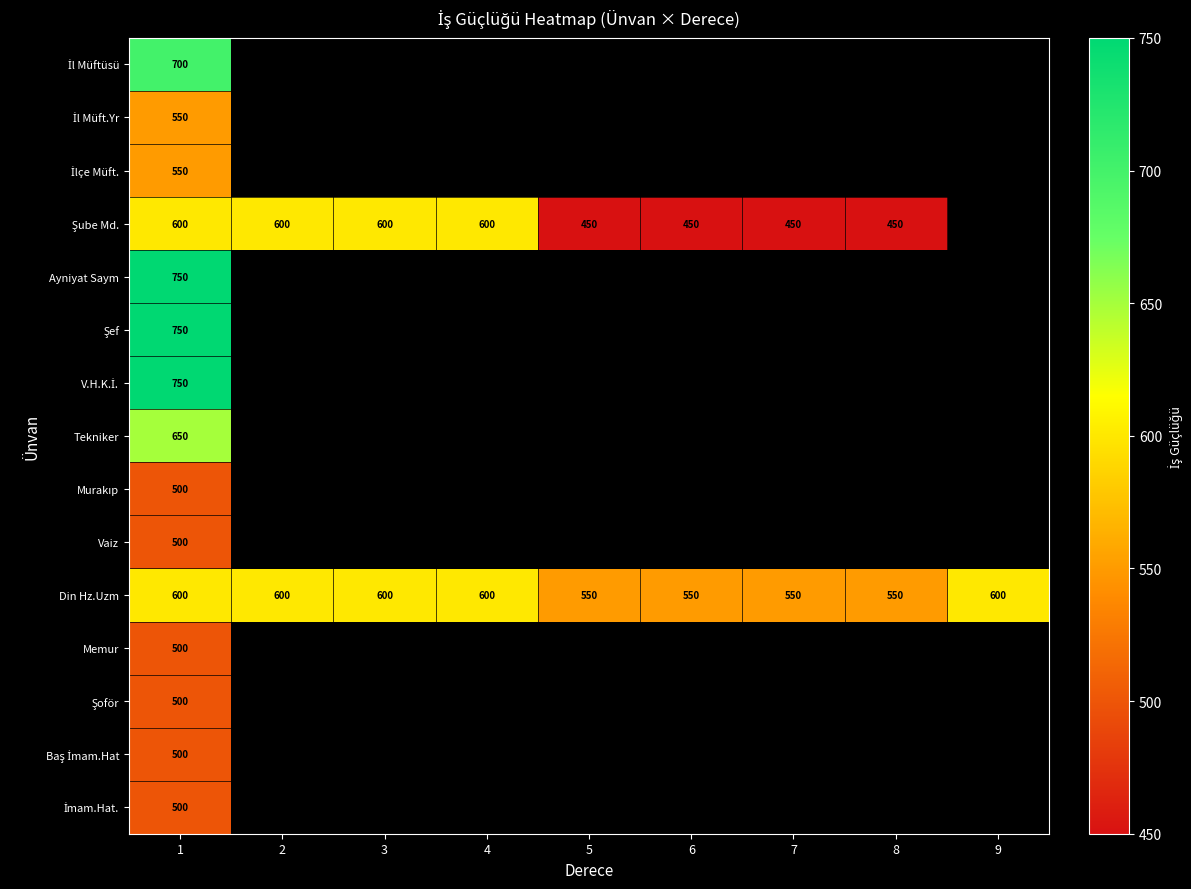

What is the difference between the Din Hz.Uzm values at 2 and 5?

50